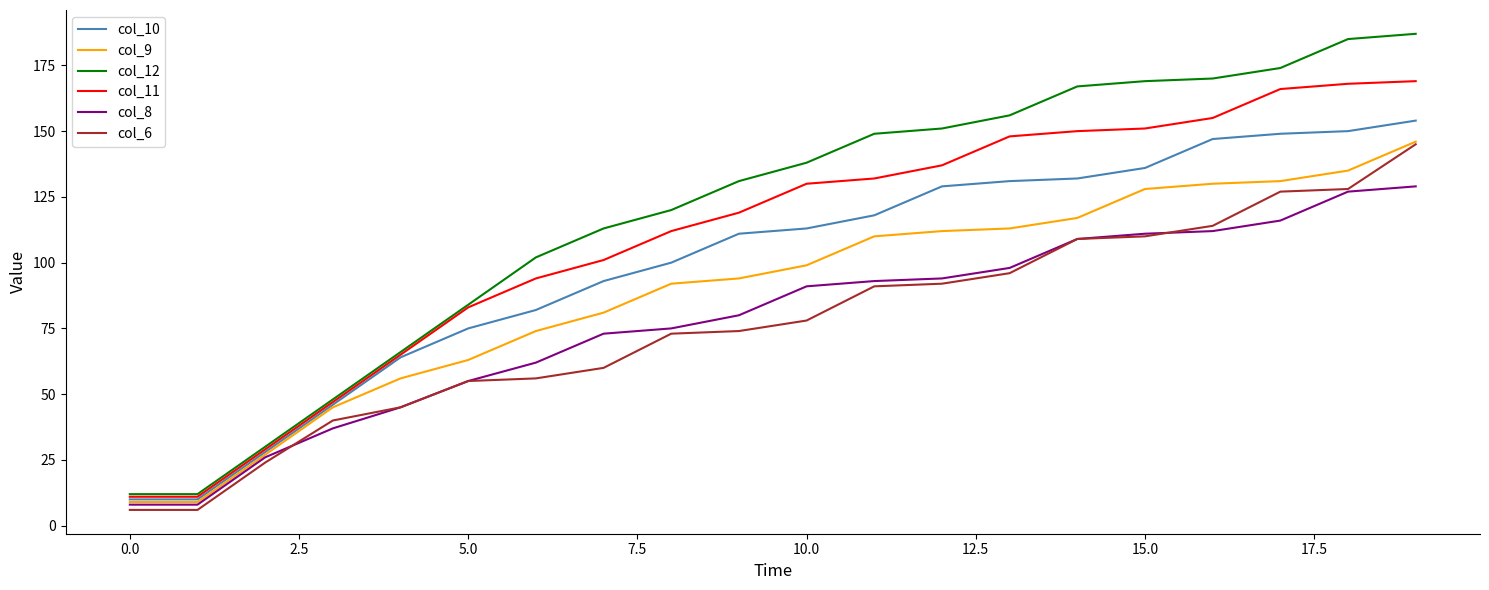

Does the chart have visible grid lines?

No